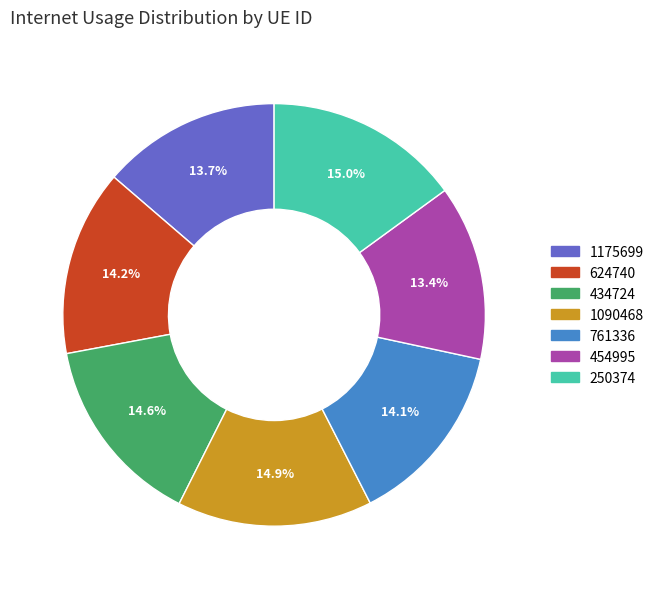

To the nearest percent, what is the difference between the largest and smallest slice percentages?

2%